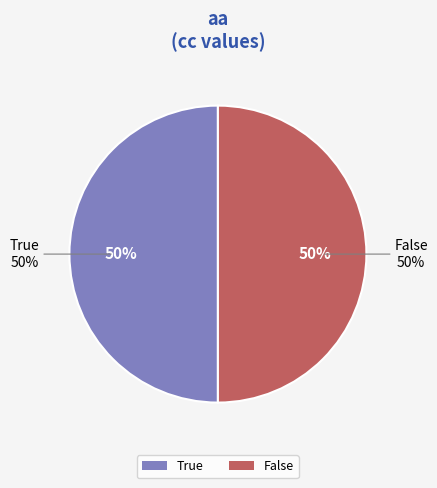

Do True and False together represent more than half of the pie?

Yes